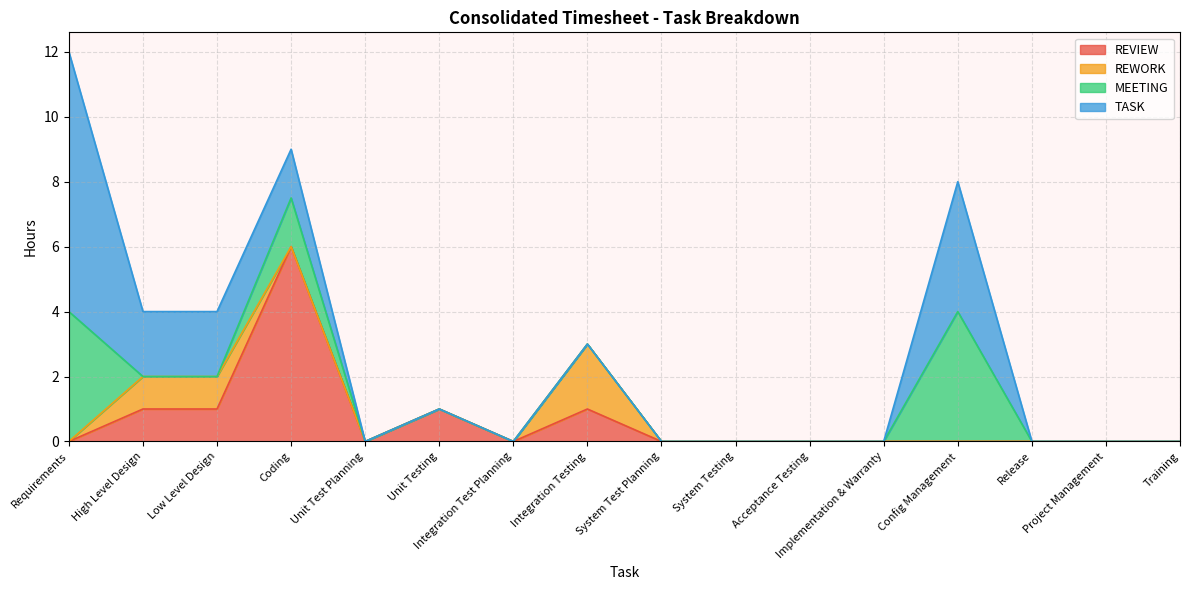

What is the highest value of the REVIEW series?

6.0